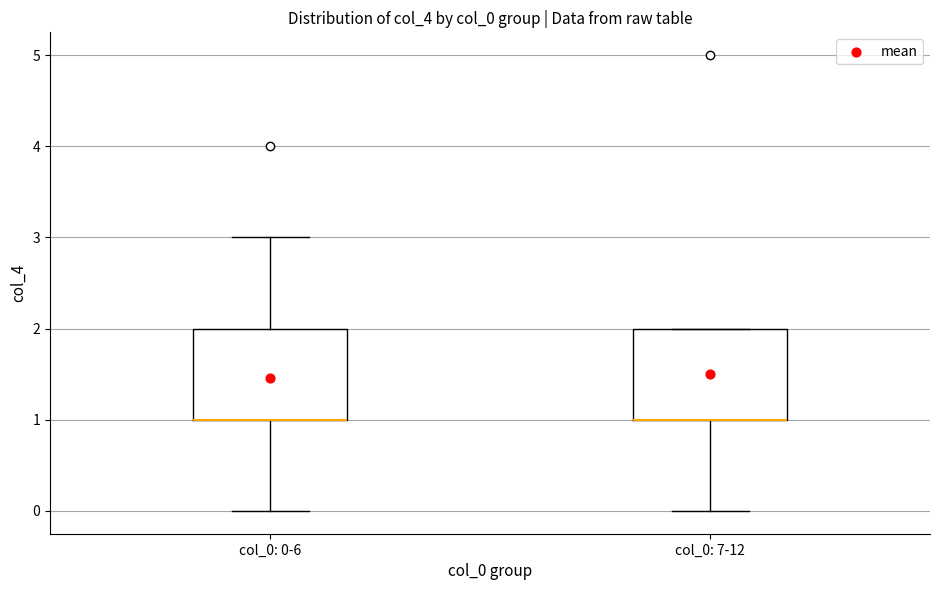

Reading left to right, transcribe this box plot: for each box, give where its median line is, the range the box spans, and where its two whiskers end, as read against the y-axis. The values are not printed on the chart, so give them approximately, as read against the axis.

col_0: 0-6: median 1 (drawn on the box's lower edge), box 1 to 2, whiskers 0 to 3
col_0: 7-12: median 1 (drawn on the box's lower edge), box 1 to 2, whiskers 0 to 2